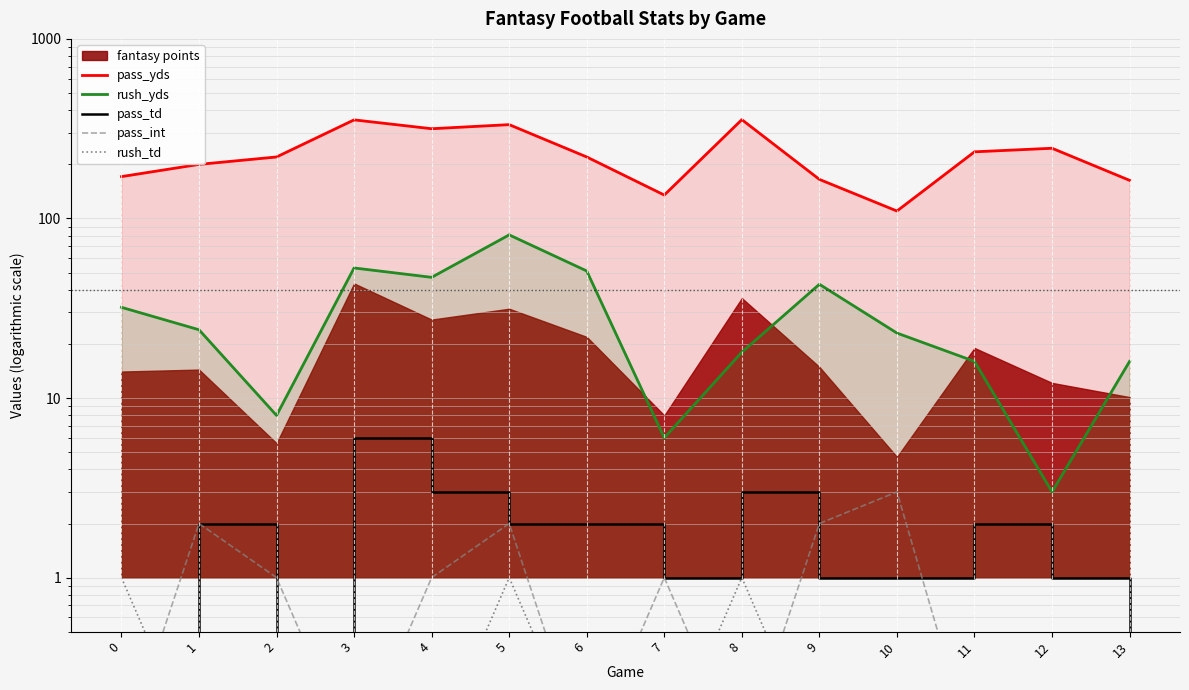

Reading left to right, transcribe all the data shown in this chart.

pass_yds: 171.0	200.0	220.0	354.0	316.0	333.0	220.0	135.0	355.0	165.0	110.0	235.0	246.0	163.0
rush_yds: 32.0	24.0	8.0	53.0	47.0	81.0	51.0	6.0	18.0	43.0	23.0	16.0	3.0	16.0
pass_td: 0.1	2.0	0.1	6.0	3.0	2.0	2.0	1.0	3.0	1.0	1.0	2.0	1.0	0.1
pass_int: 0.1	2.0	1.0	0.1	1.0	2.0	0.1	1.0	0.1	2.0	3.0	0.1	0.1	0.1
rush_td: 1.0	0.1	0.1	0.1	0.1	1.0	0.1	0.1	1.0	0.1	0.1	0.1	0.1	0.1